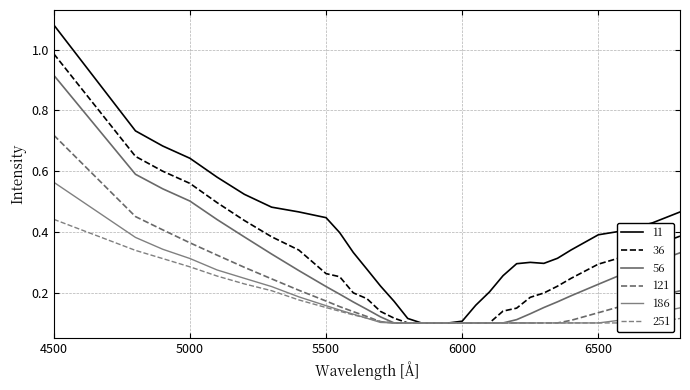

How many lines are shown in the chart?

6